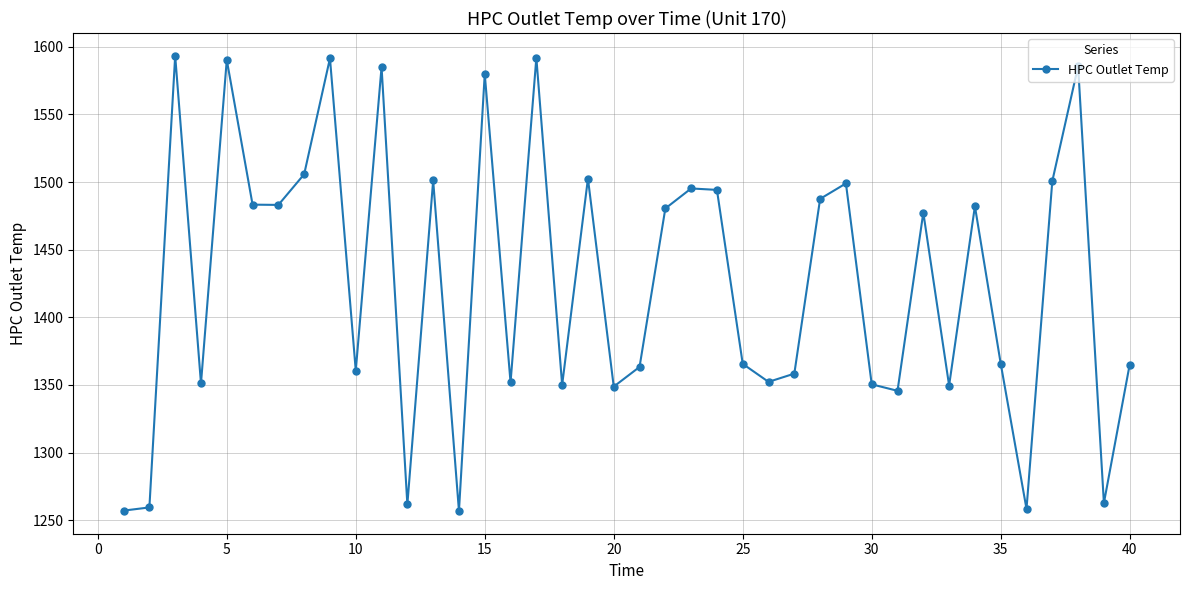

What is the difference between the maximum and minimum values?

336.5